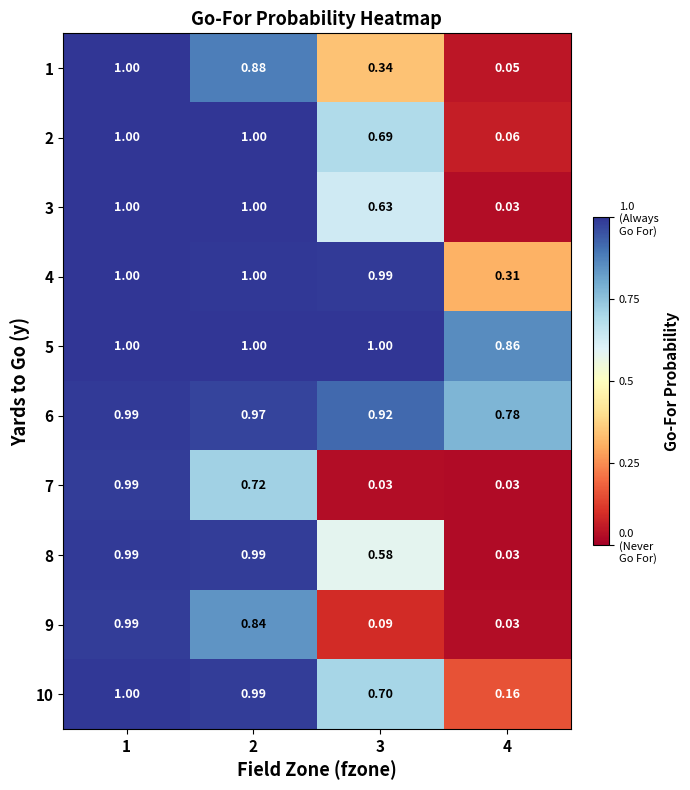

Which series has the widest spread of values?

3